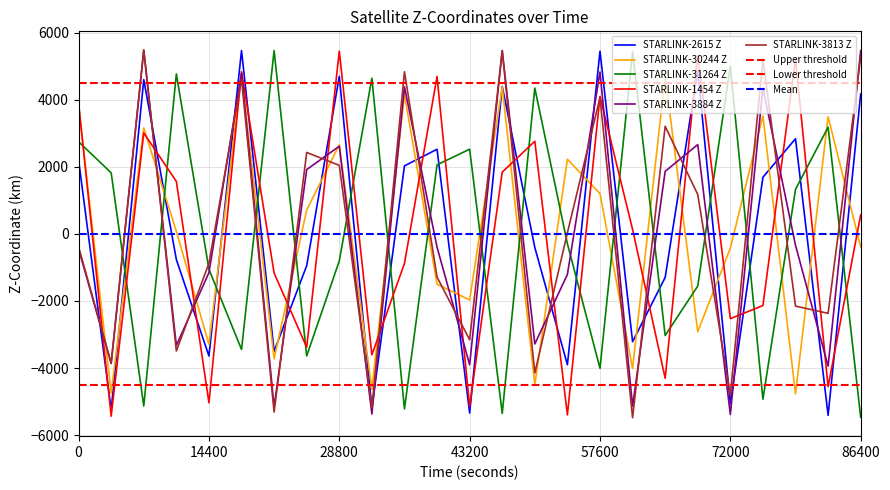

At 7200, list the series in order from smallest to largest.

STARLINK-31264 Z, STARLINK-1454 Z, STARLINK-30244 Z, STARLINK-2615 Z, STARLINK-3884 Z, STARLINK-3813 Z